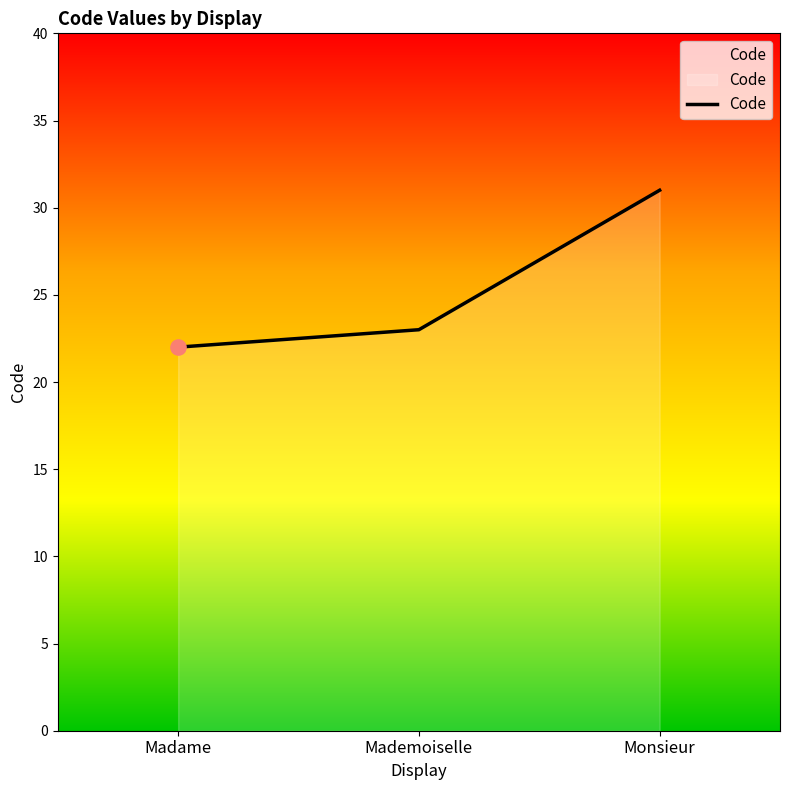

Approximately how many times larger is the value at Monsieur compared to Mademoiselle?

1.3